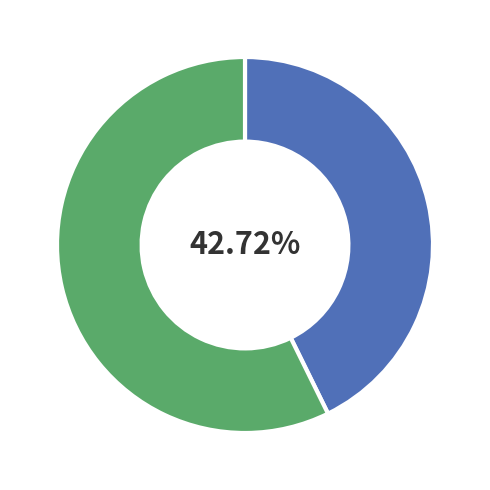

Is there a majority slice in this chart?

Yes